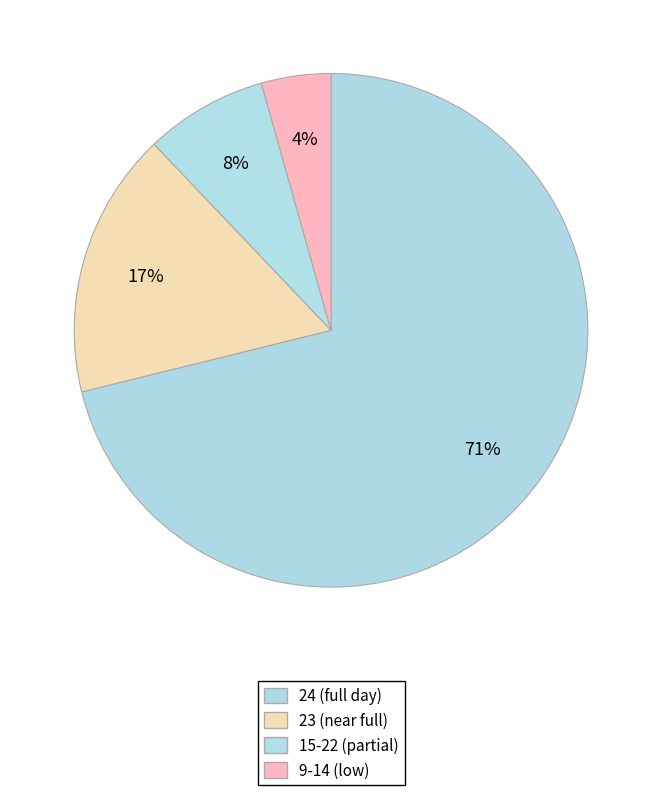

How many slices are in this pie chart?

4